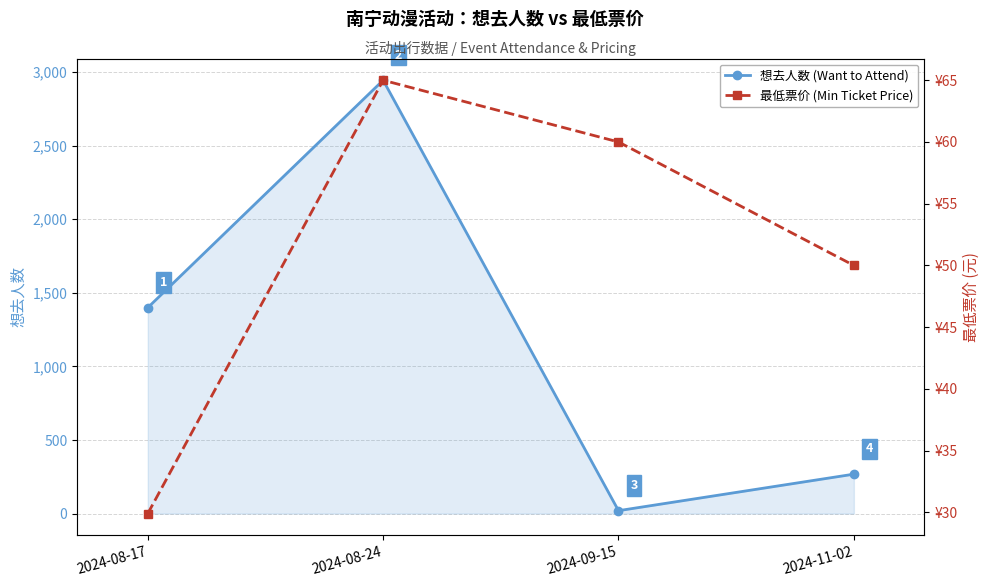

Which series has the largest total across all categories?

想去人数 (Want to Attend)